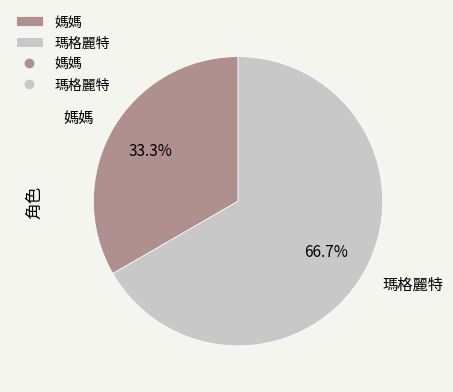

The 媽媽 slice represents 27% of the pie. True or false?

False